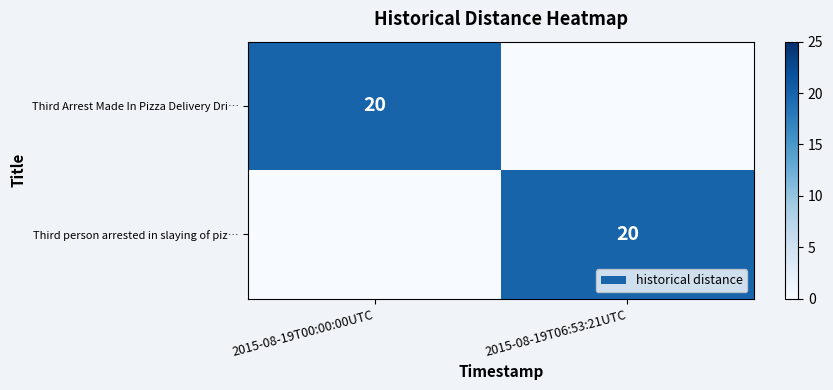

The Third Arrest Made In Pizza Delivery Dri… series shows 11 at 2015-08-19T00:00:00UTC. True or false?

False